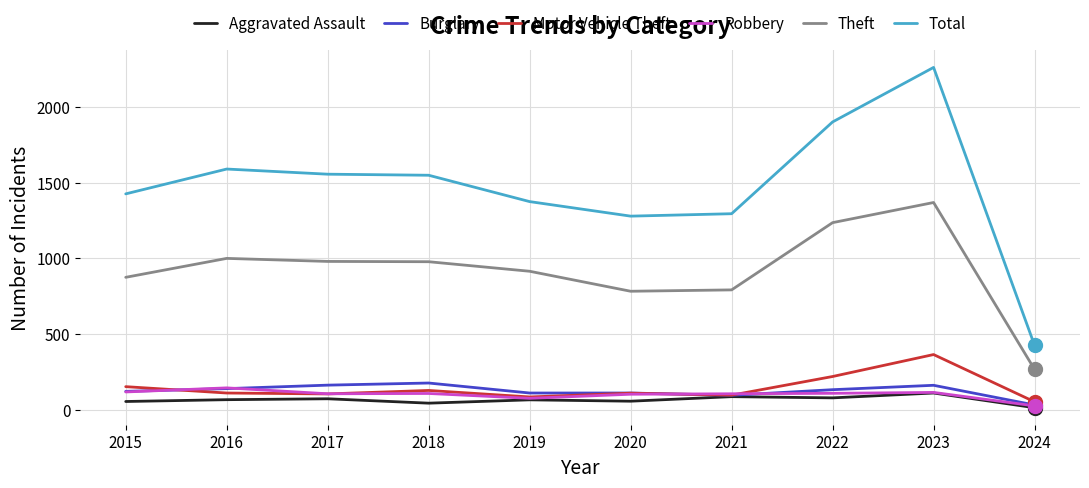

What are all the series names shown in the legend?

Aggravated Assault, Burglary, Motor Vehicle Theft, Robbery, Theft, Total